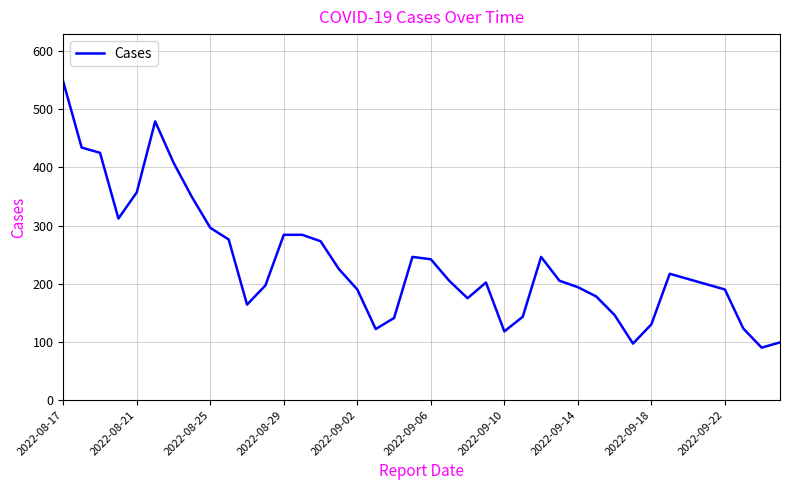

What is the minimum value shown in the chart?

90